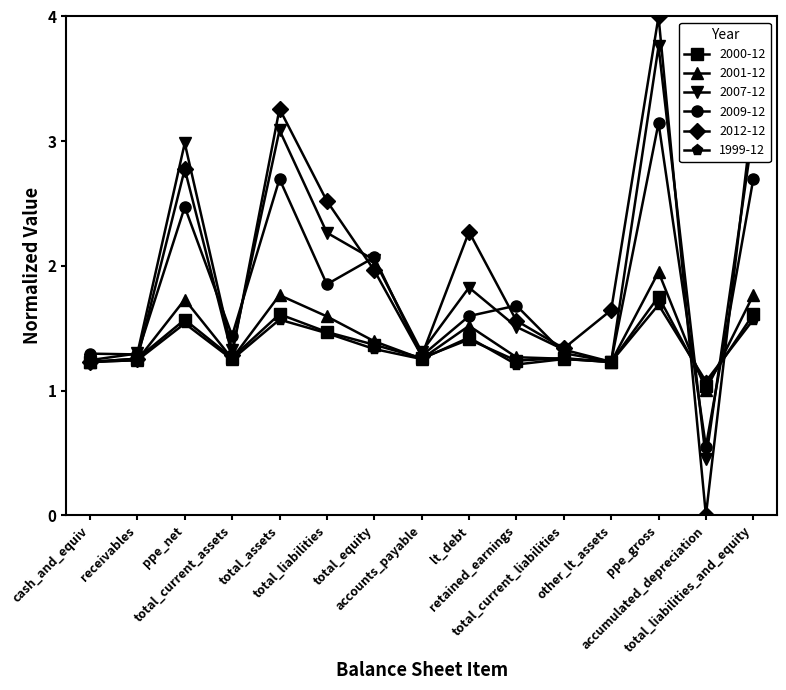

Which series has the largest range (max minus min)?

2012-12